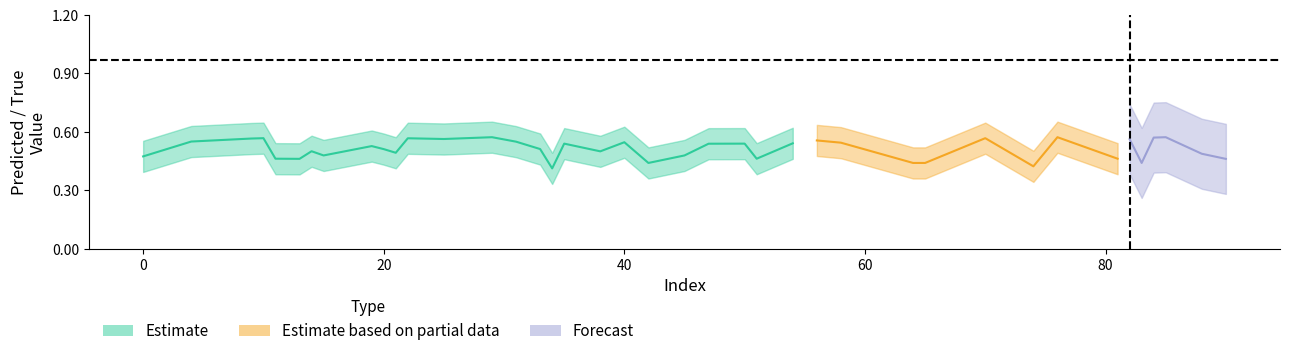

What position from the right is 42?

8